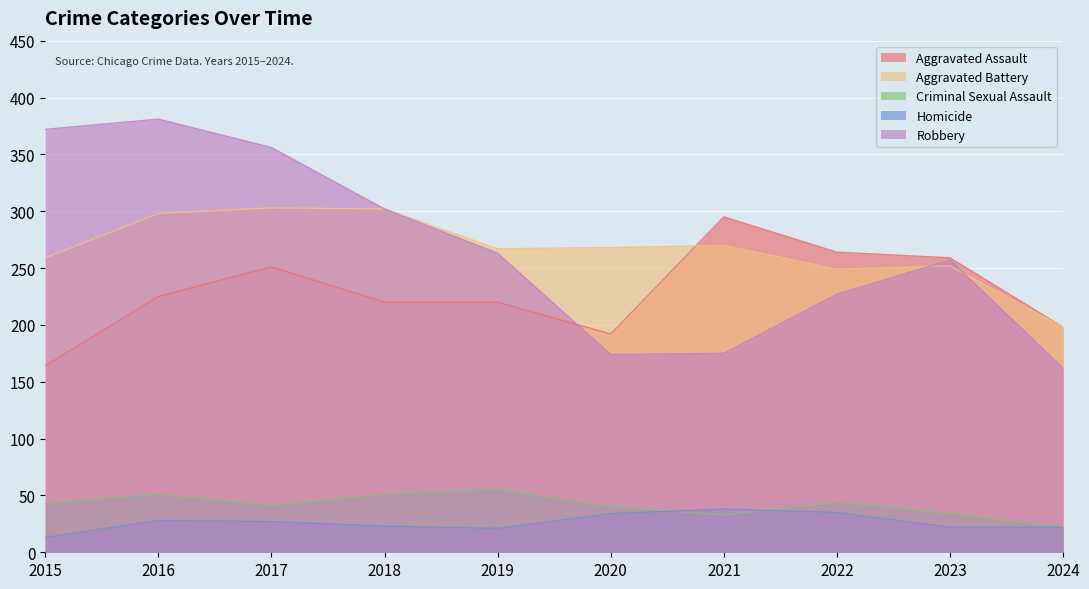

At which category is the sum across all series the highest?

2016